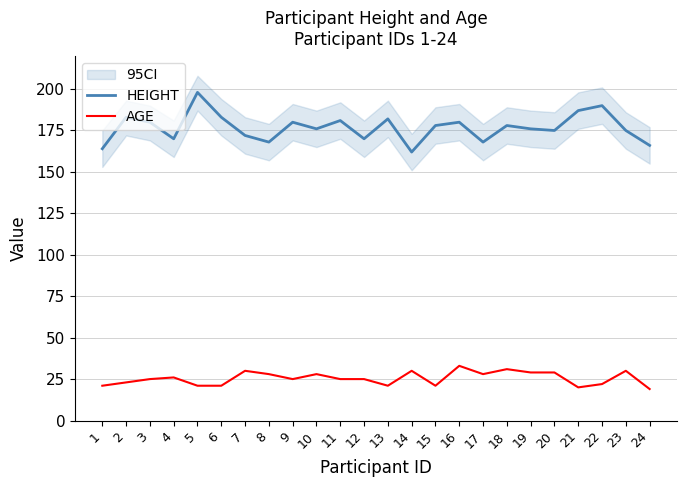

Reading left to right, list all the values displayed in this chart.

HEIGHT: 164	183	180	170	198	183	172	168	180	176	181	170	182	162	178	180	168	178	176	175	187	190	175	166
AGE: 21	23	25	26	21	21	30	28	25	28	25	25	21	30	21	33	28	31	29	29	20	22	30	19